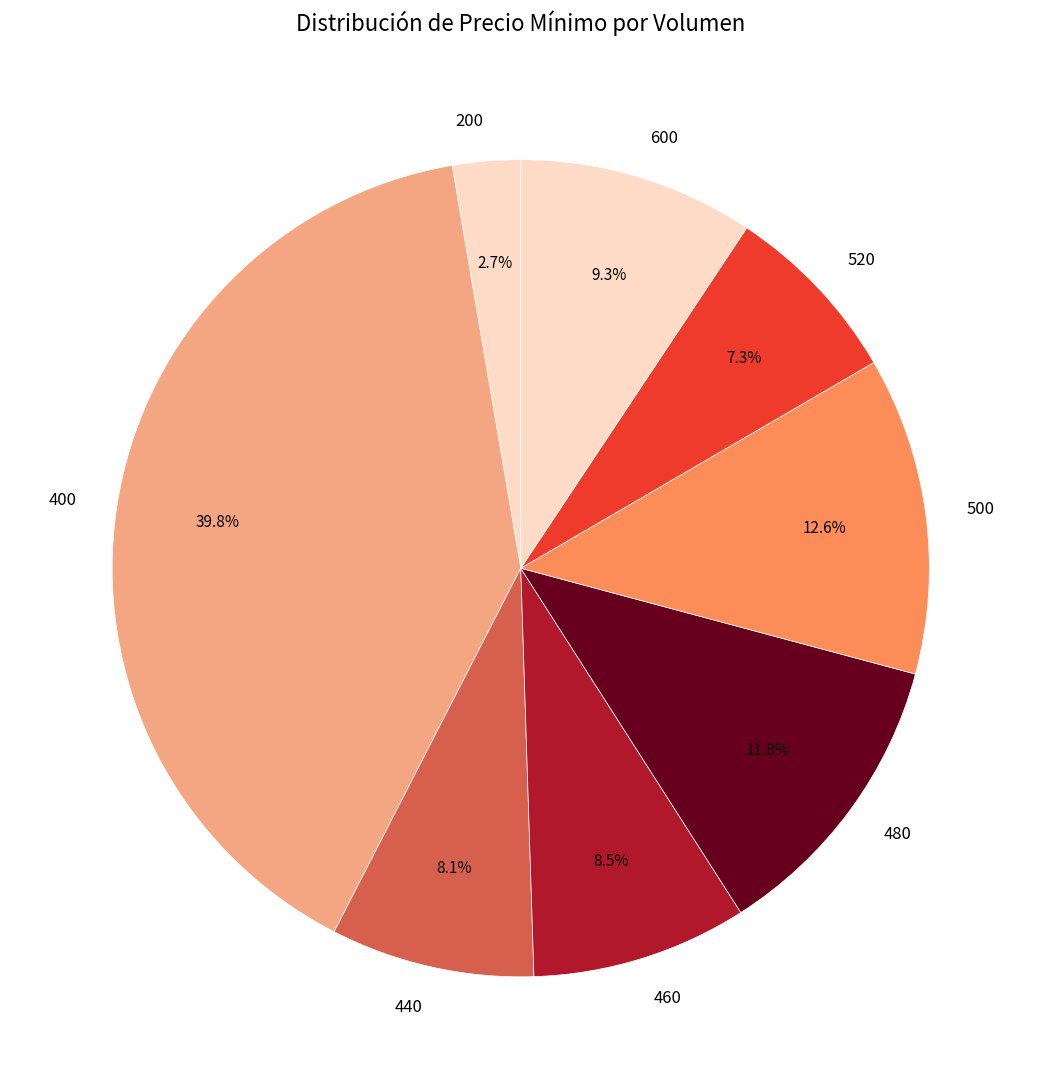

Does 520 represent more than half of the total?

No